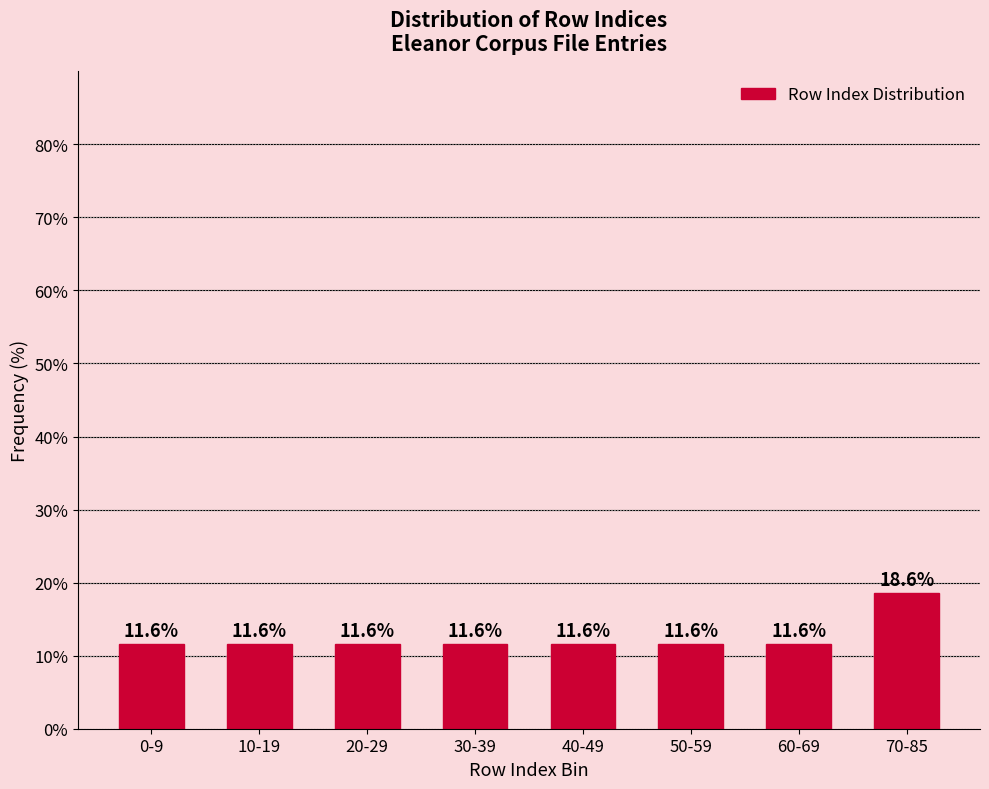

Reading right to left, transcribe all the data shown in this chart.

18.6	11.6	11.6	11.6	11.6	11.6	11.6	11.6